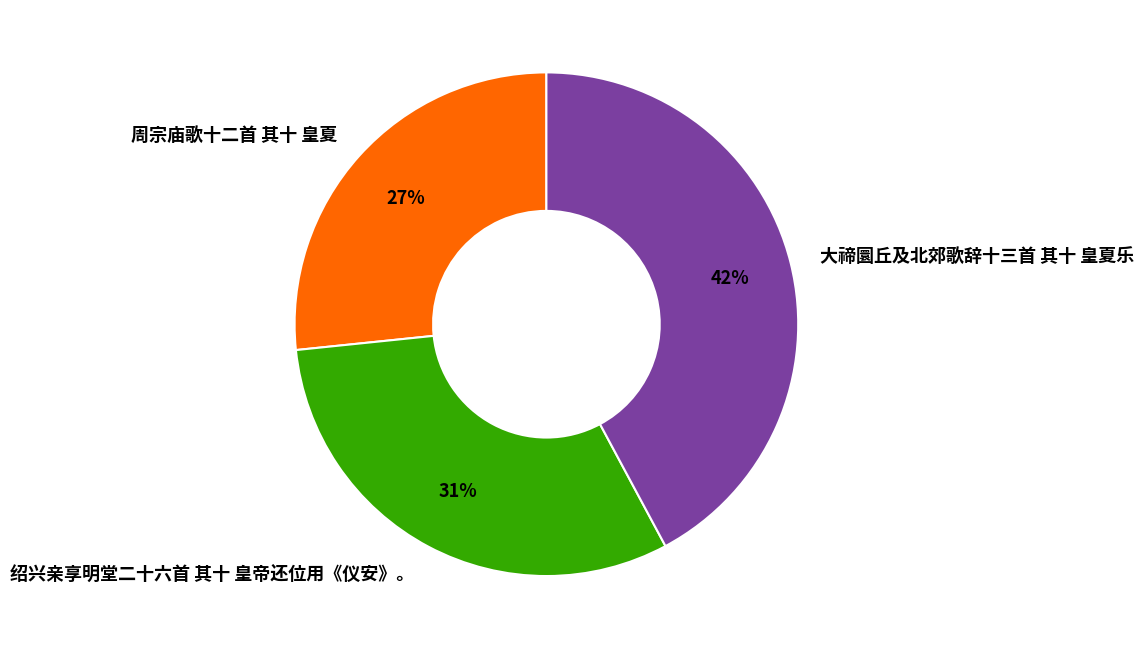

Do 绍兴亲享明堂二十六首 其十 皇帝还位用《仪安》。 and 大禘圜丘及北郊歌辞十三首 其十 皇夏乐 together represent more than half of the pie?

Yes